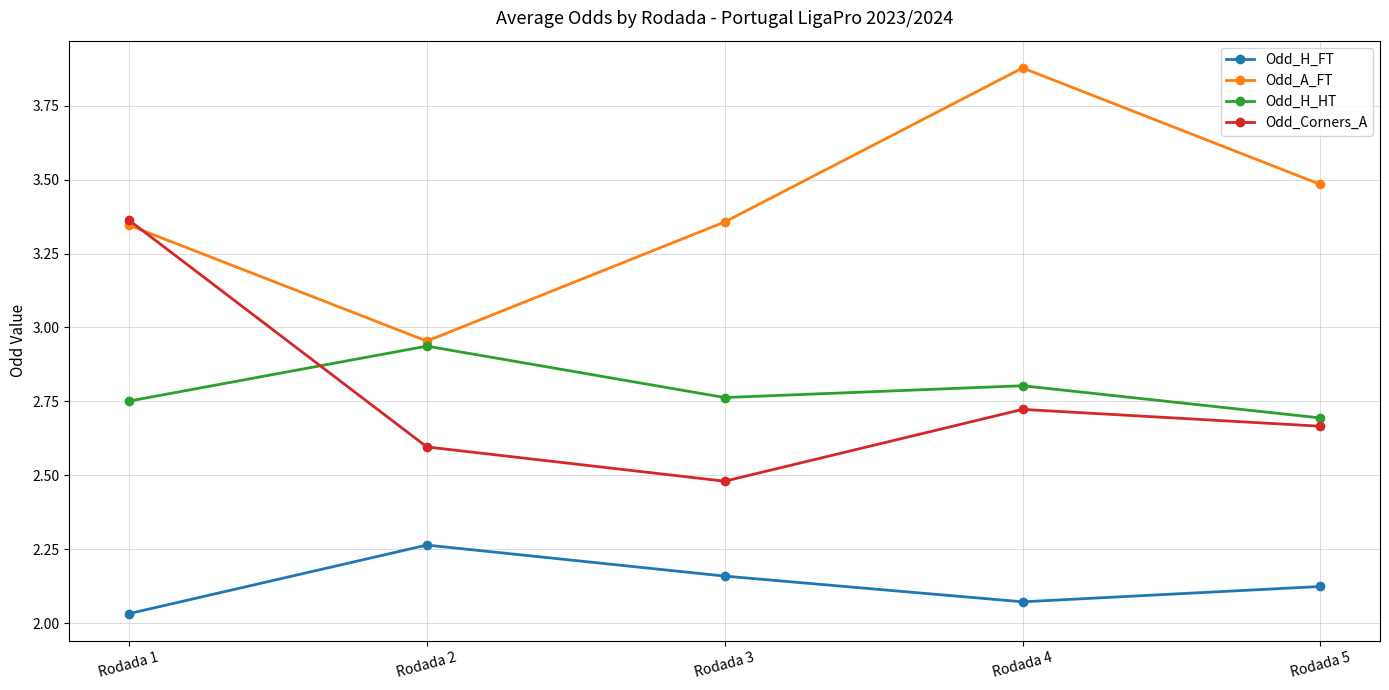

True or false: Odd_H_HT and Odd_A_FT cross at least once.

False